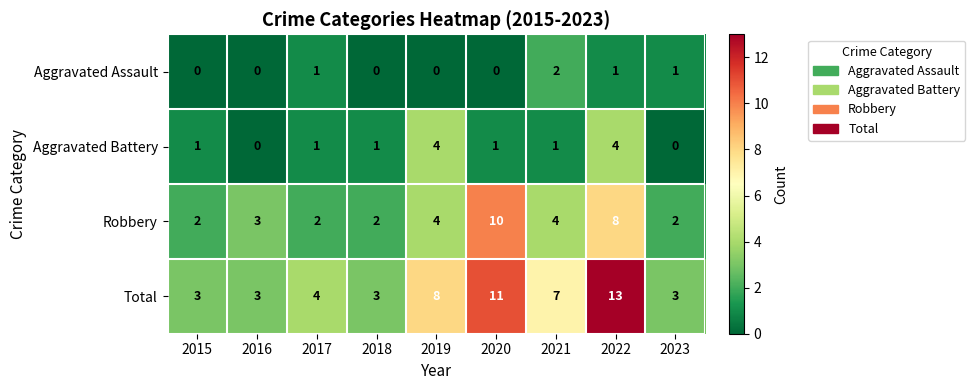

Which series has the largest range (max minus min)?

Total